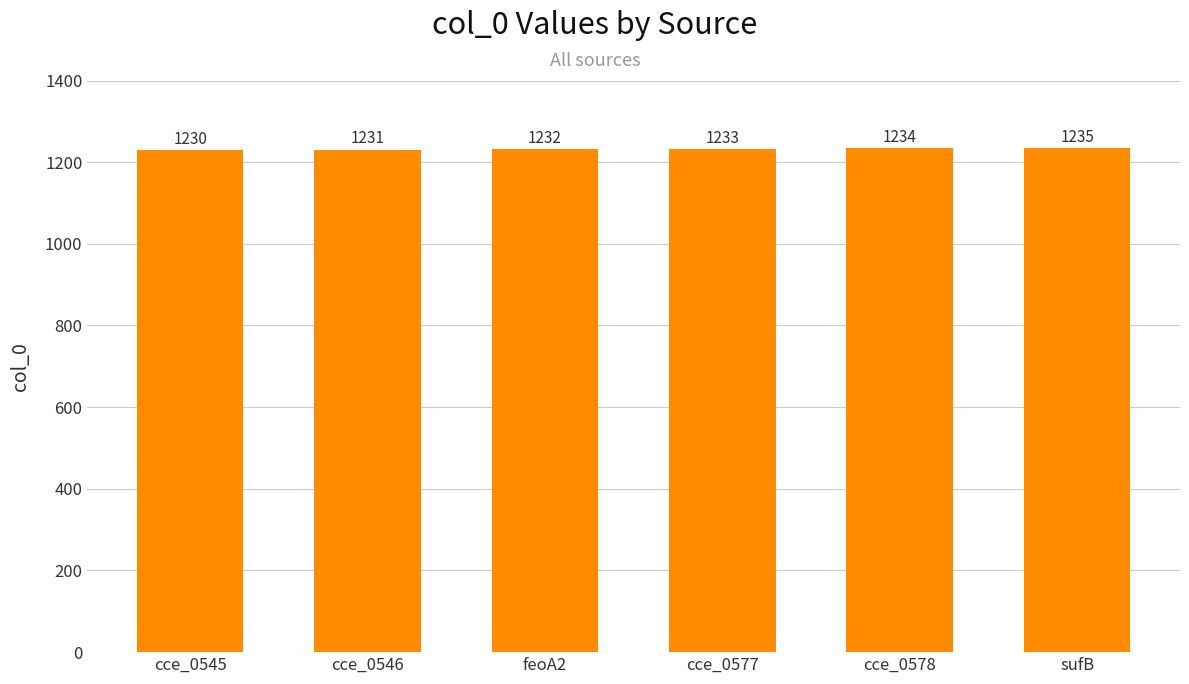

List the labels in order of value, smallest first.

cce_0545, cce_0546, feoA2, cce_0577, cce_0578, sufB